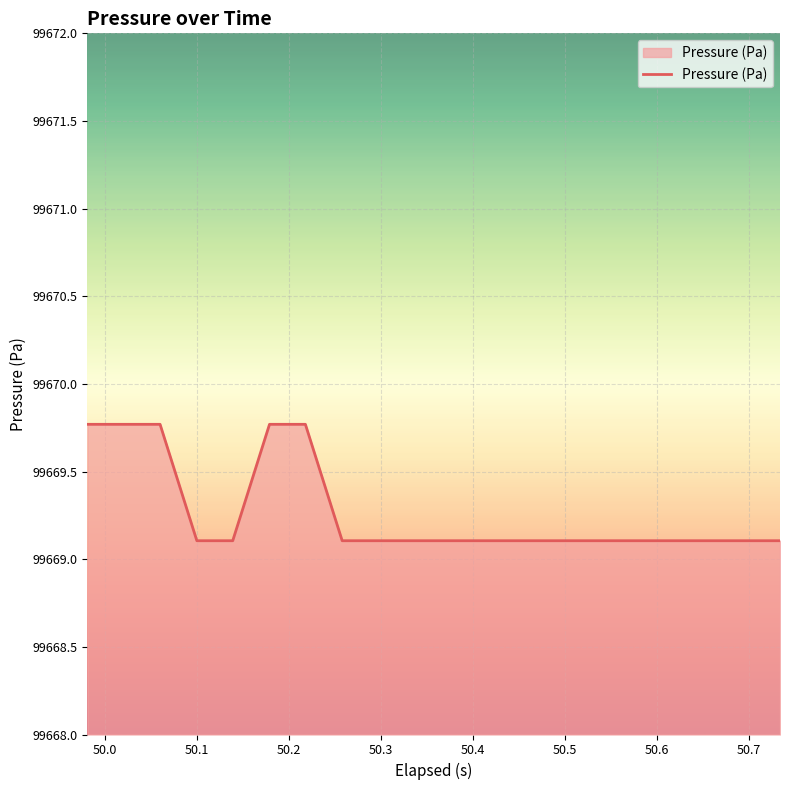

Does the chart display data point markers on the line(s)?

No